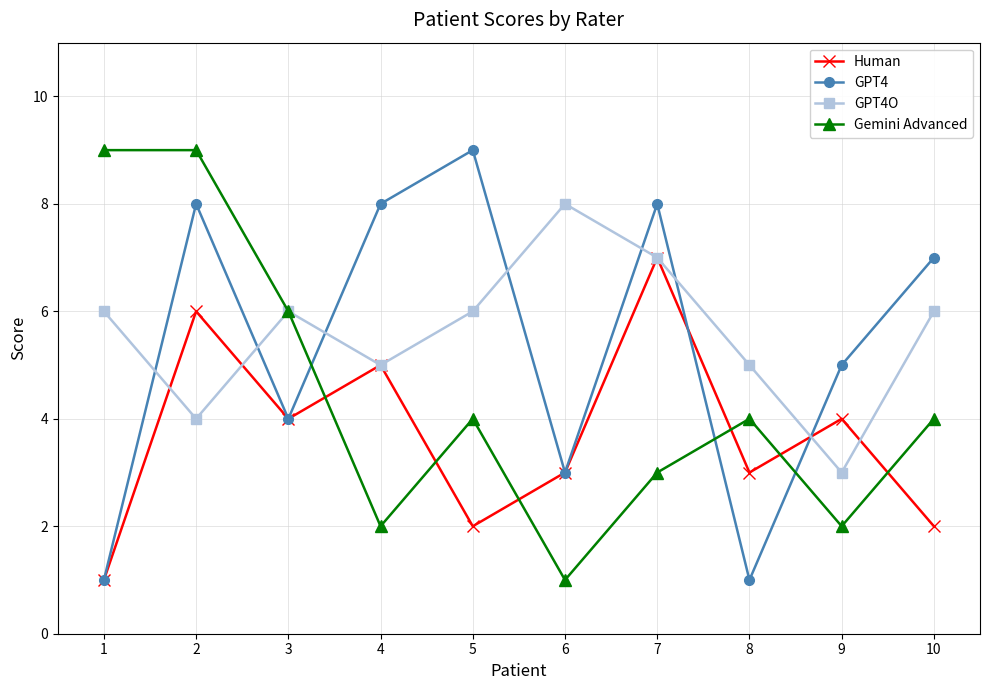

Where do Gemini Advanced and Human first cross each other?

3 and 4